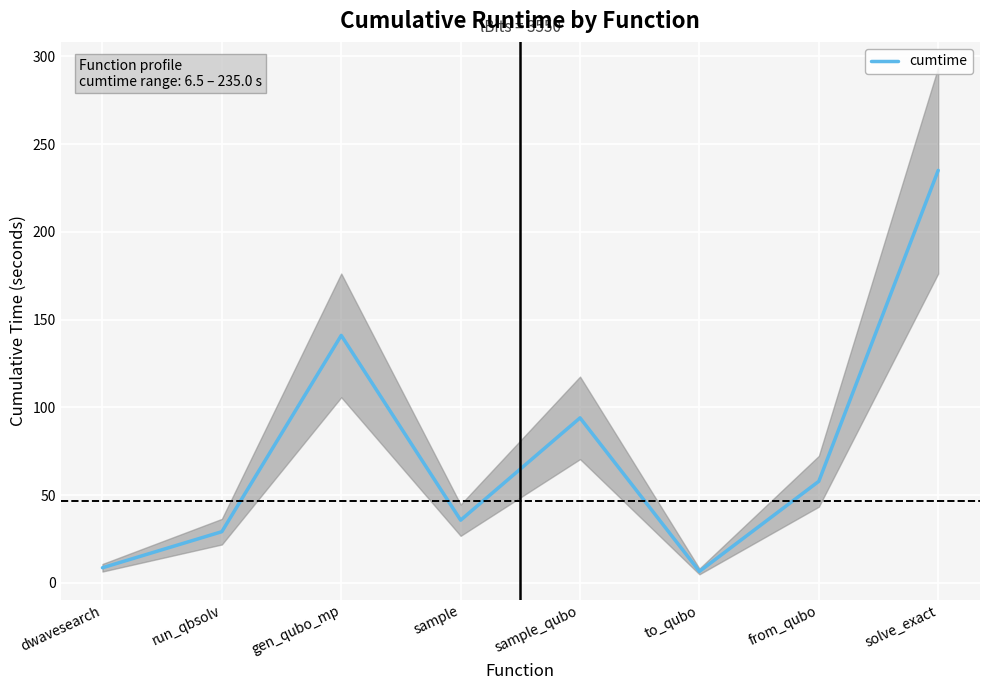

Which category has the lowest value across all series?

to_qubo